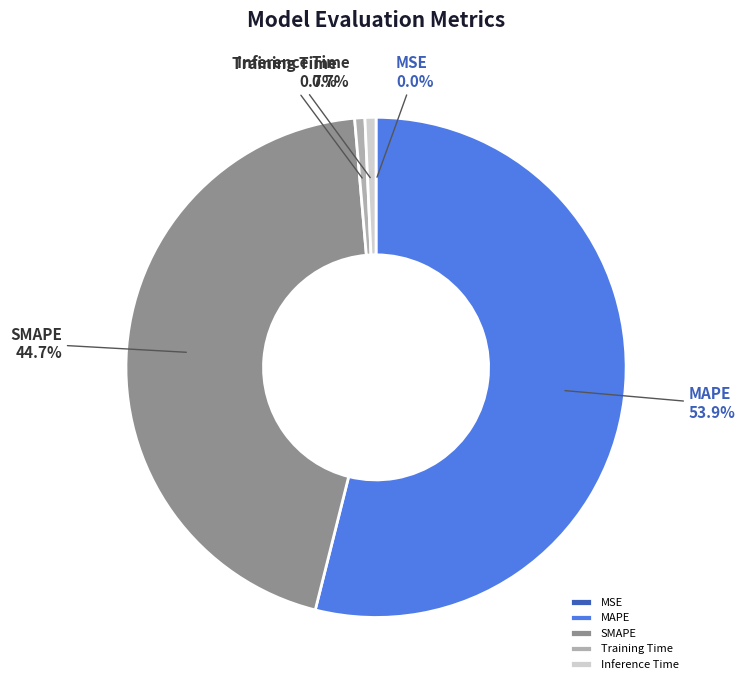

Is it true that Inference Time is 1% of the pie?

True